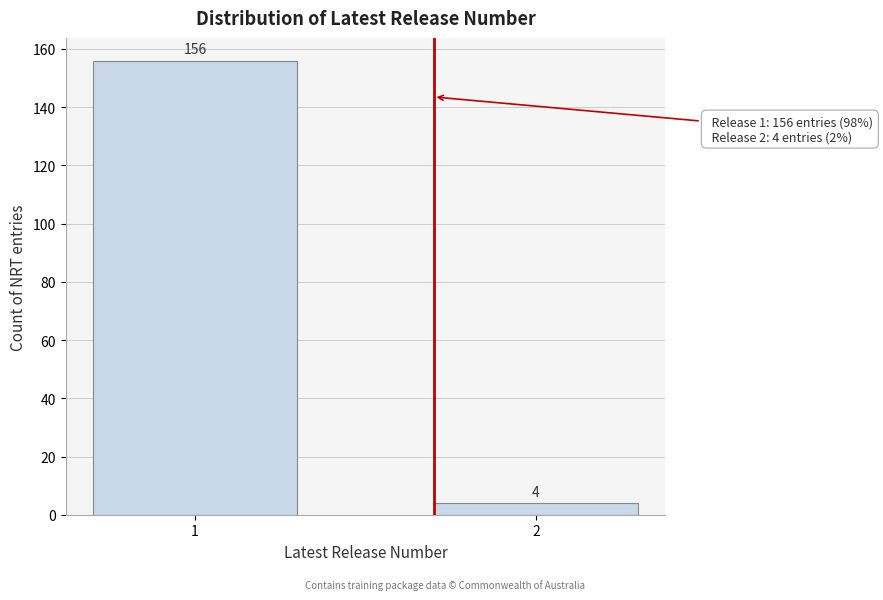

Reading right to left, transcribe all the data shown in this chart.

2=4	1=156